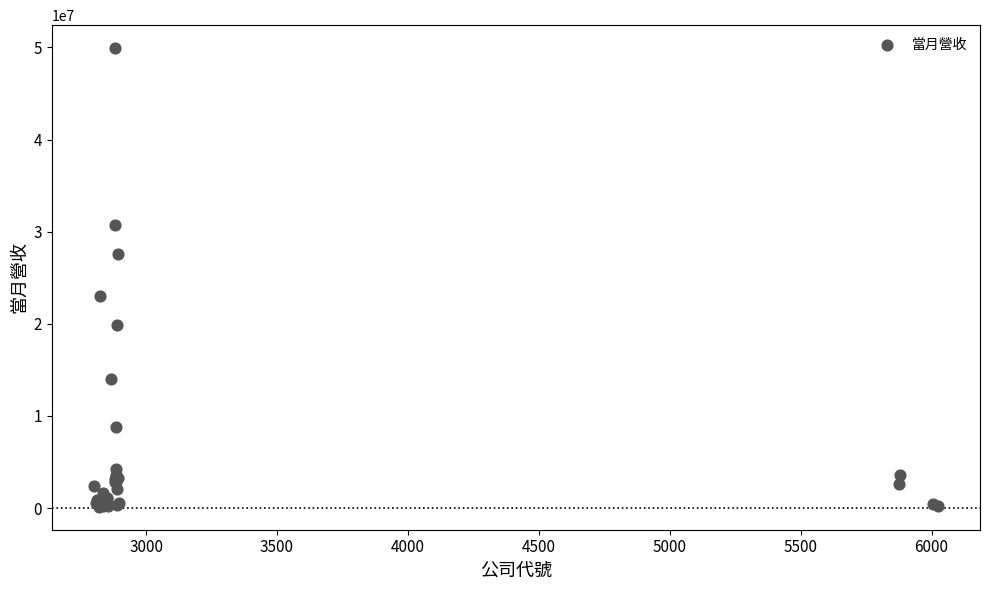

What Y value in the scatter plot is closest to 25035999?

23058063